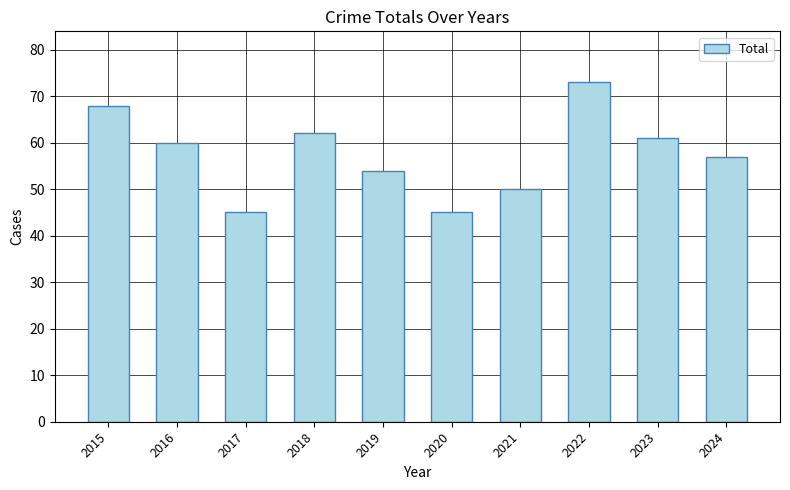

Is it true that the value at 2018 is 62?

True